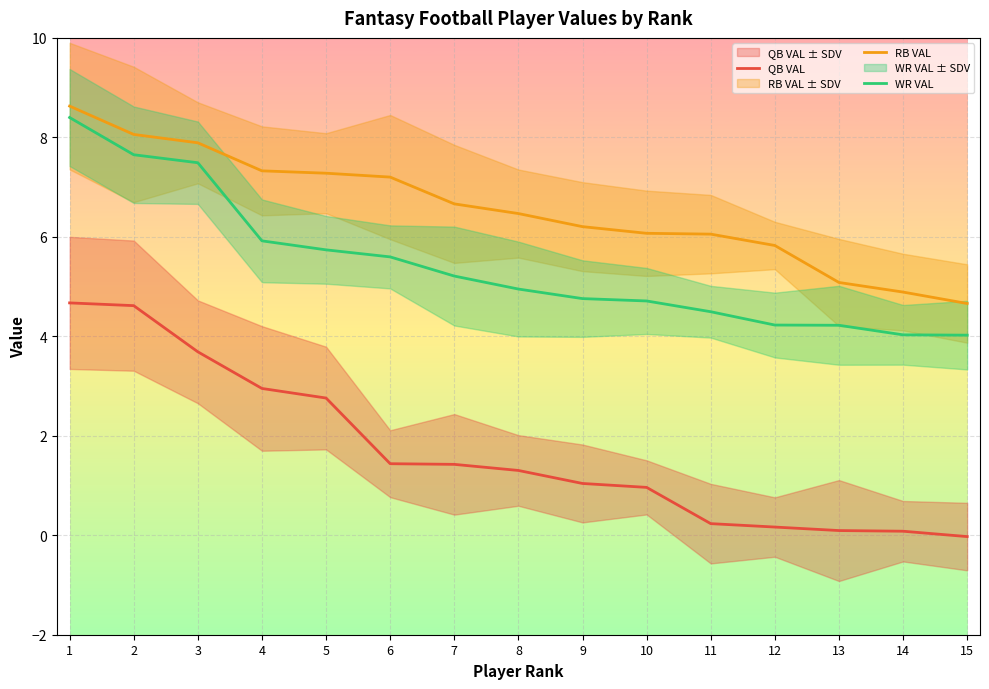

The value of QB VAL at 8 is 1.3. True or false?

True